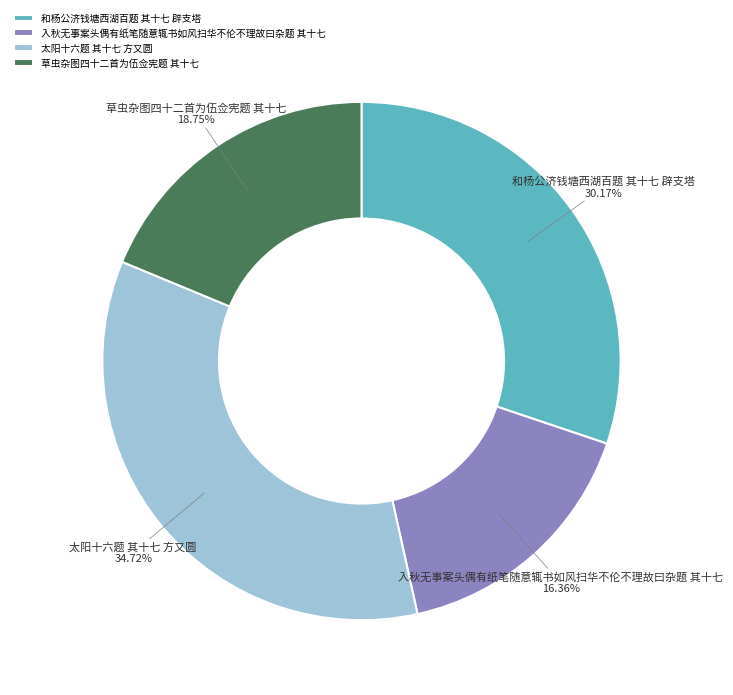

What is the smallest slice in the pie chart?

入秋无事案头偶有纸笔随意辄书如风扫华不伦不理故曰杂题 其十七